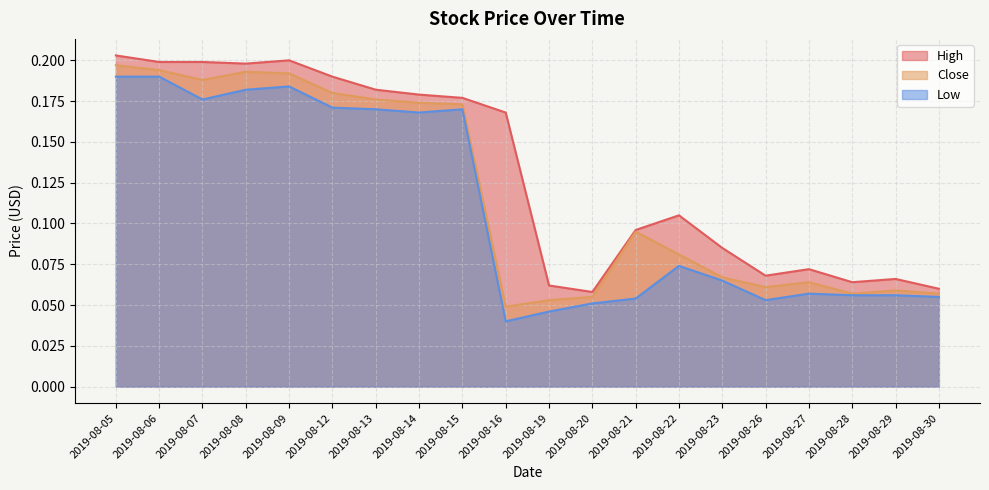

In Low, how many points are higher than both neighbors (excluding endpoints)?

4